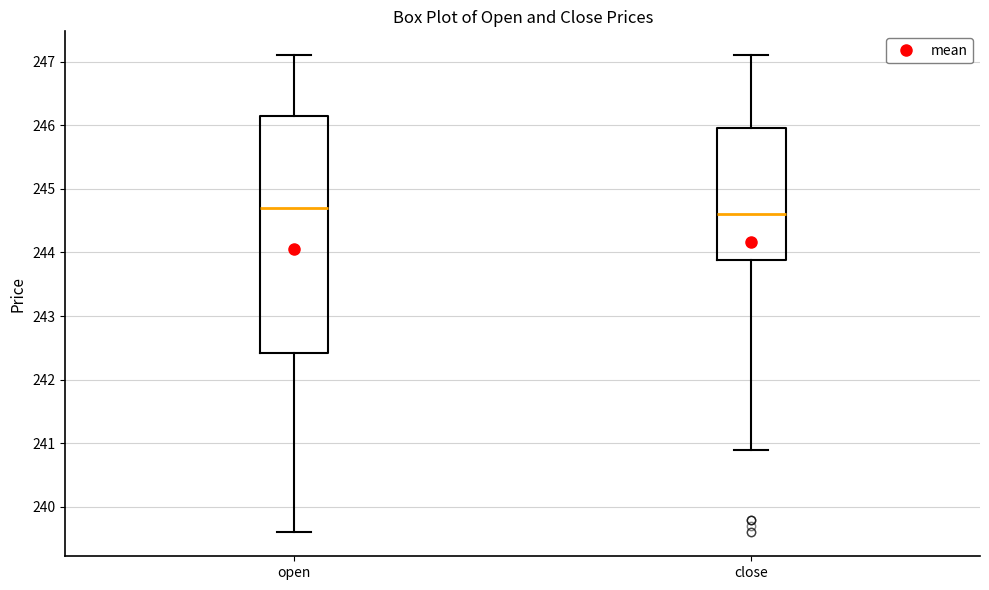

Reading left to right, transcribe this box plot: for each box, give where its median line is, the range the box spans, and where its two whiskers end, as read against the y-axis. The values are not printed on the chart, so give them approximately, as read against the axis.

open: median 244.7, box 242.4 to 246.2, whiskers 239.6 to 247.1
close: median 244.6, box 243.9 to 246.0, whiskers 240.9 to 247.1